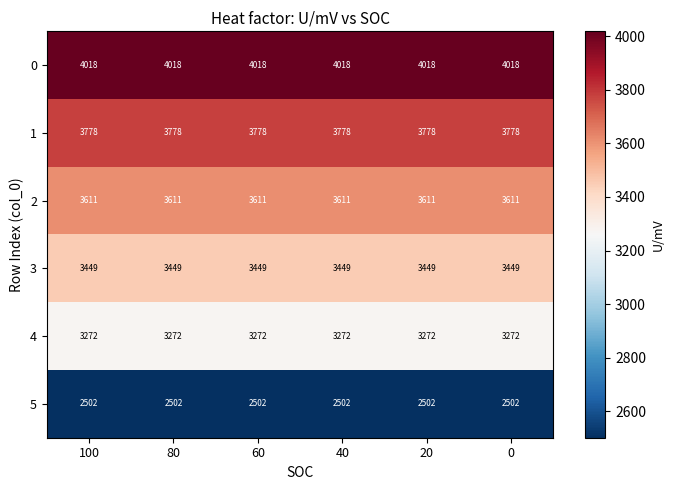

The value of 0 at 60 is 4018. True or false?

True